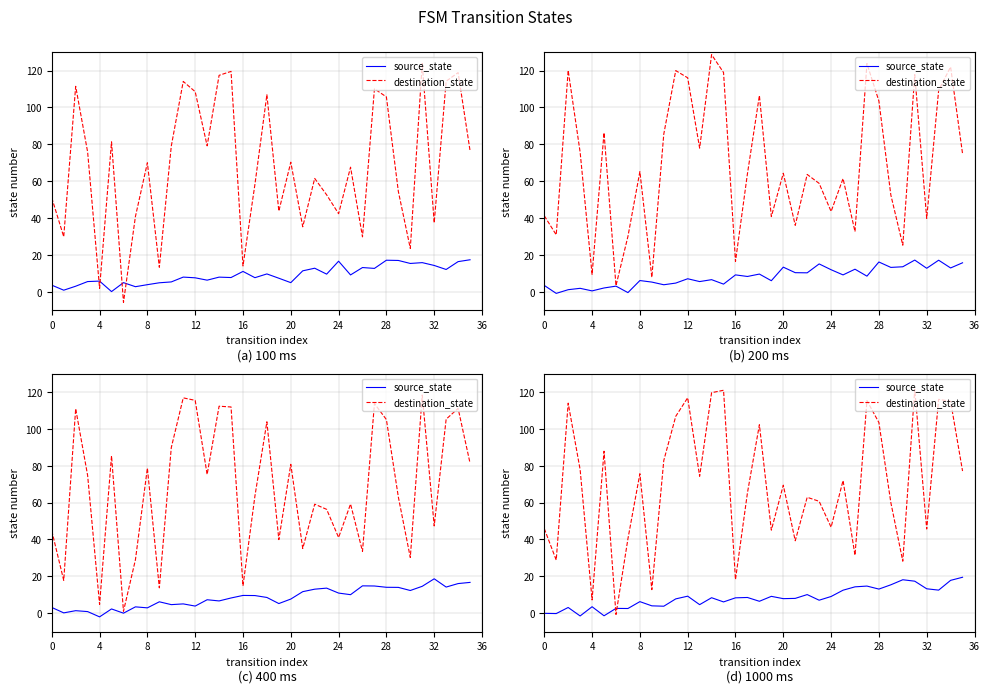

How many series are shown in this chart?

2